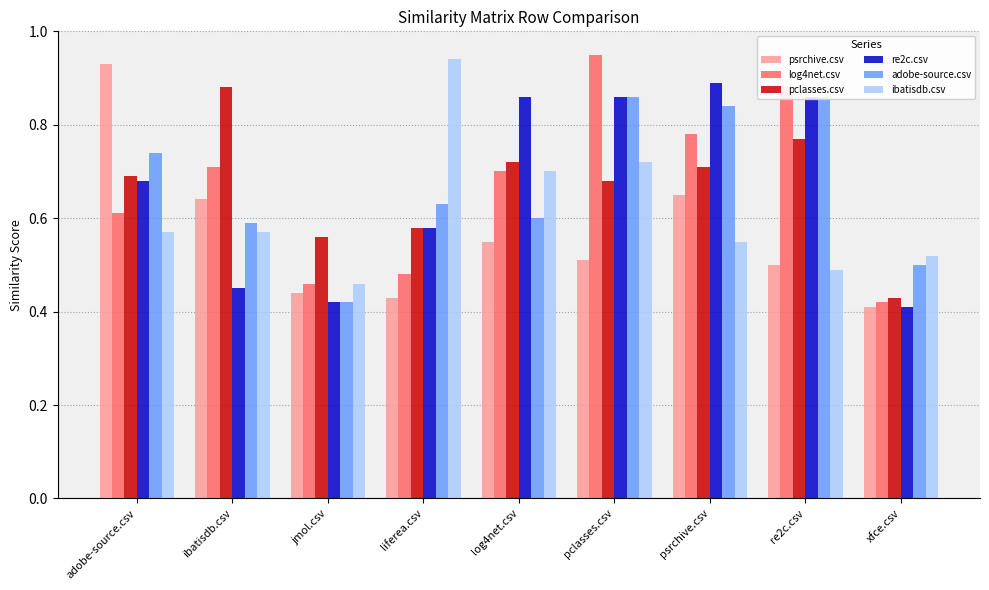

How many groups of bars are there?

9